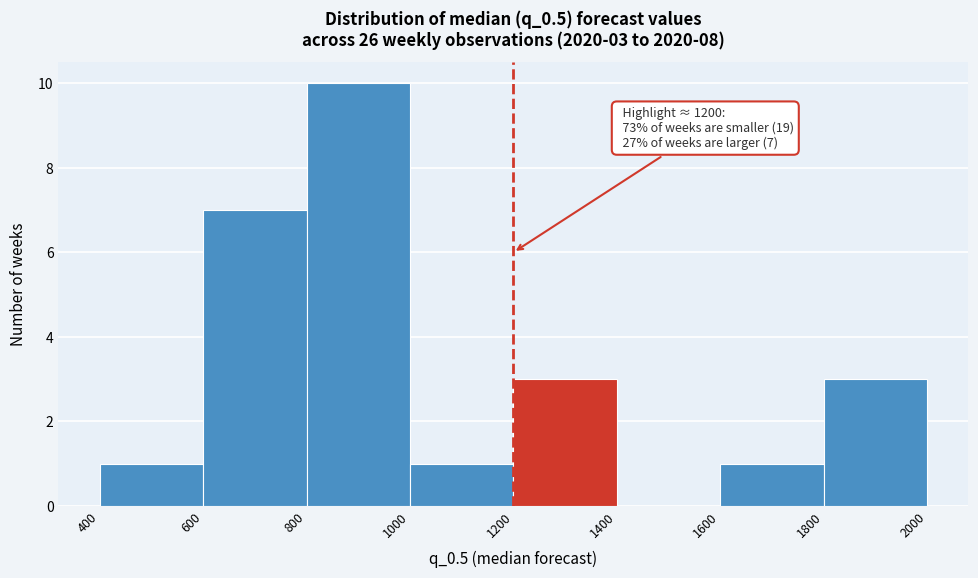

Which range on the x-axis has the tallest bar?

800 to 1000